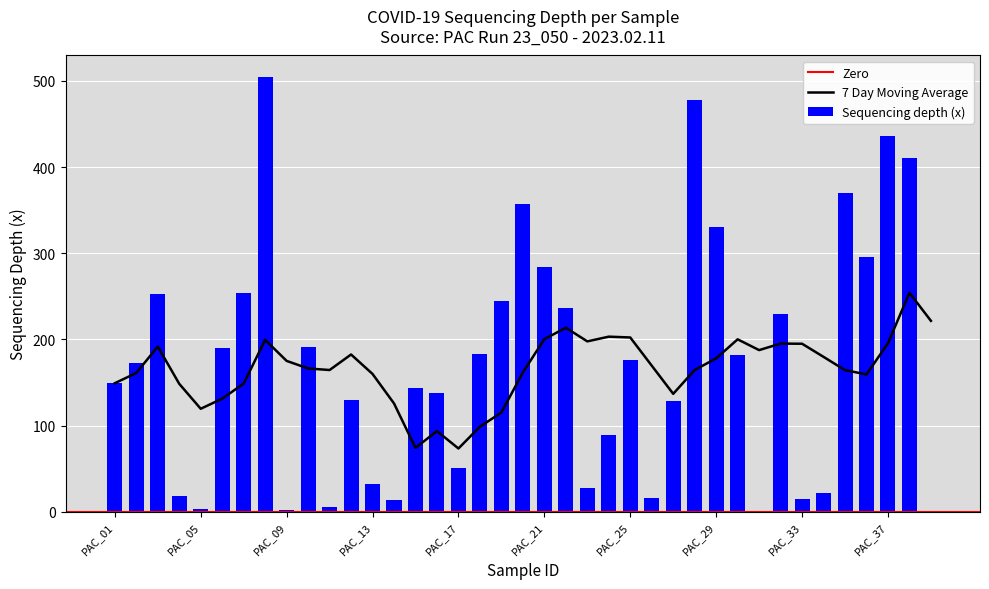

What is the sum of all Sequencing depth (x) values?

6767.4